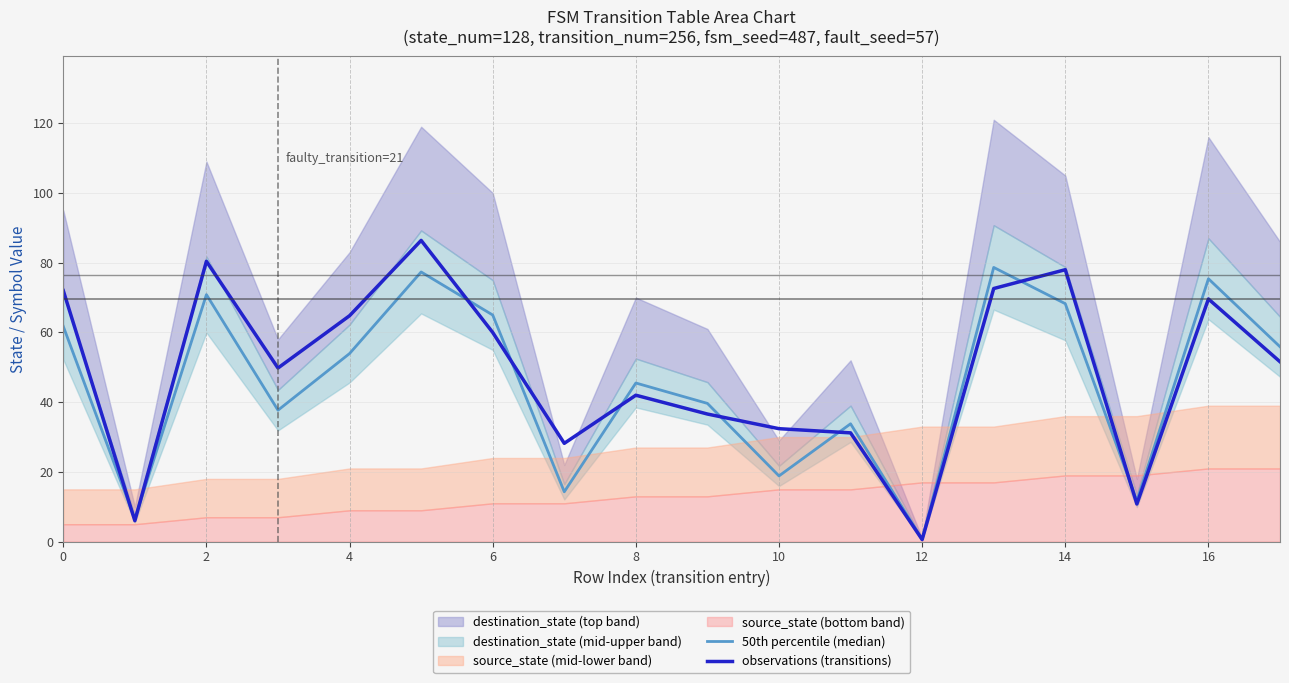

Reading right to left, transcribe all the data shown in this chart.

50th percentile (median): 55.9	75.4	11.7	68.2	78.7	0.7	33.8	18.9	39.7	45.5	14.3	65.0	77.3	54.0	37.7	70.8	6.5	61.8
observations (transitions): 51.6	69.6	10.8	78.0	72.6	0.6	31.2	32.4	36.6	42.0	28.2	60.0	86.4	64.8	49.8	80.4	6.0	72.0